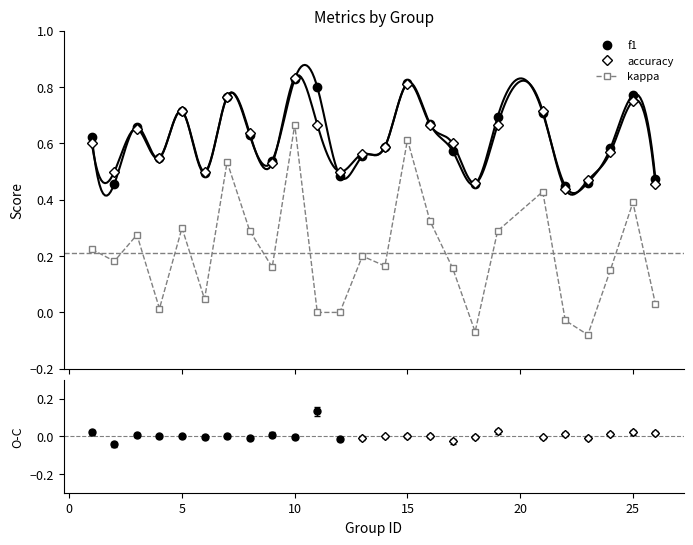

Which series has the largest range (max minus min)?

kappa